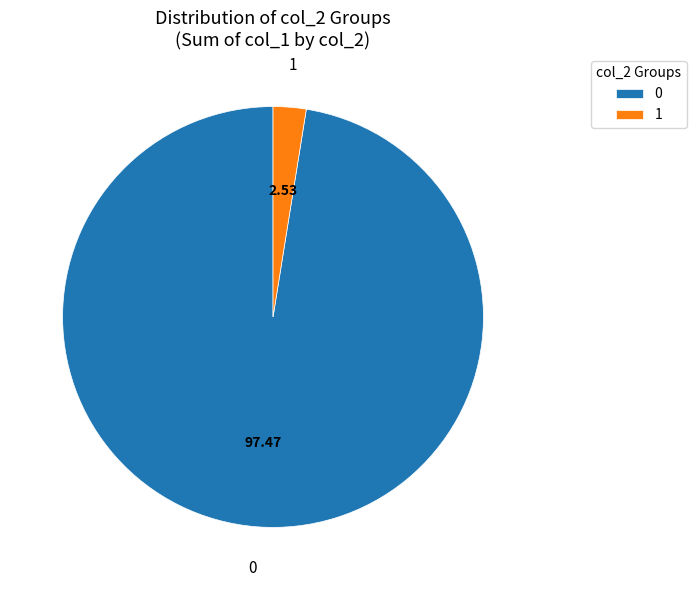

Approximately how many times larger is the value at 0 compared to 1?

38.5